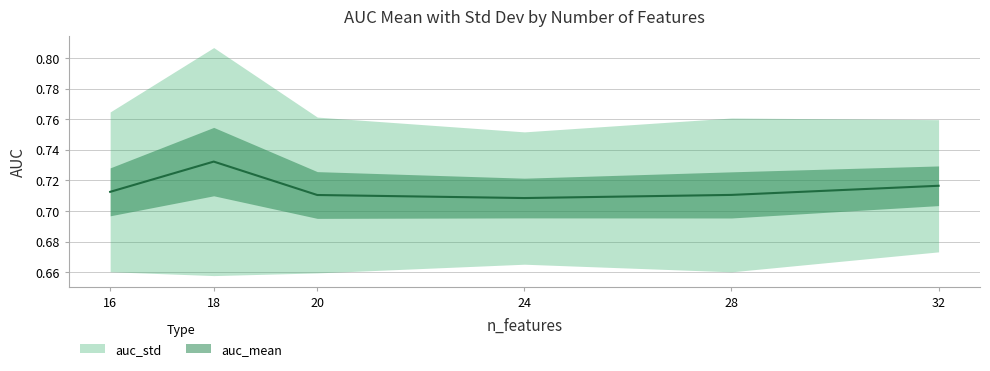

True or false: the data shows 1.2 at 24.

False